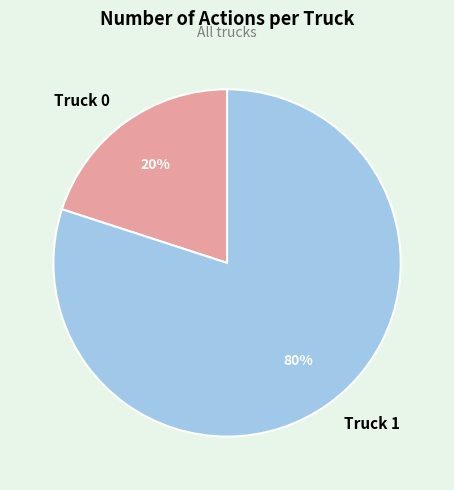

Does any single category account for the majority?

Yes